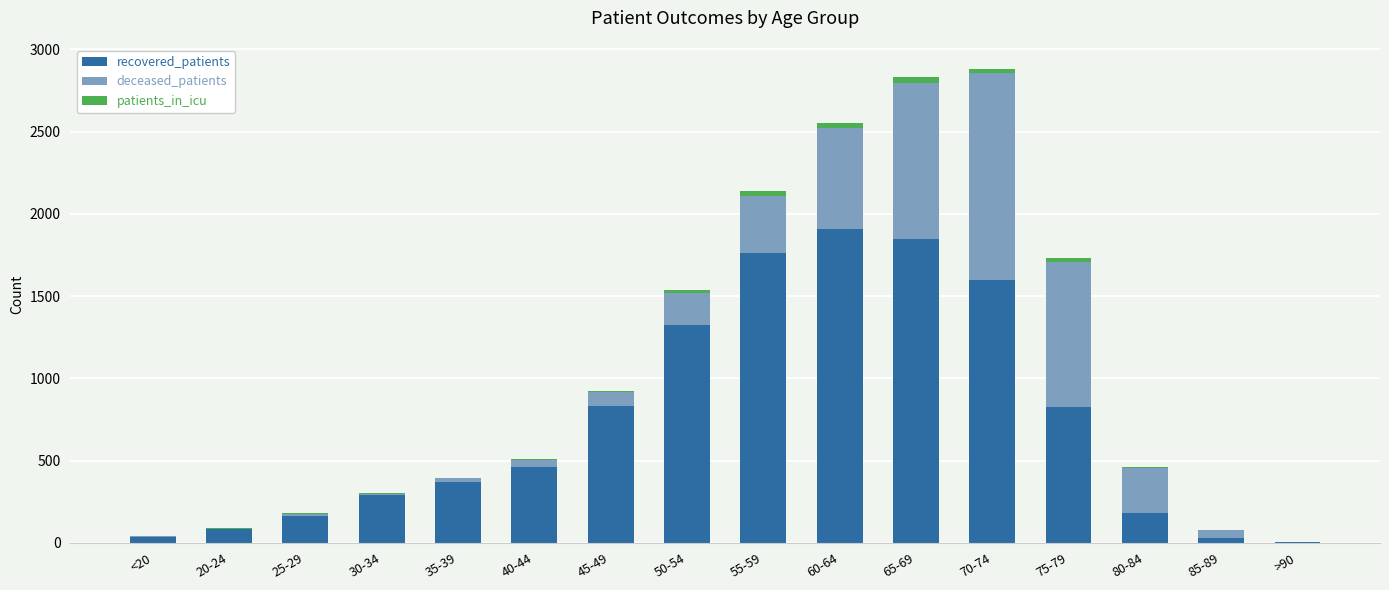

What is the sum of all recovered_patients values?

11725